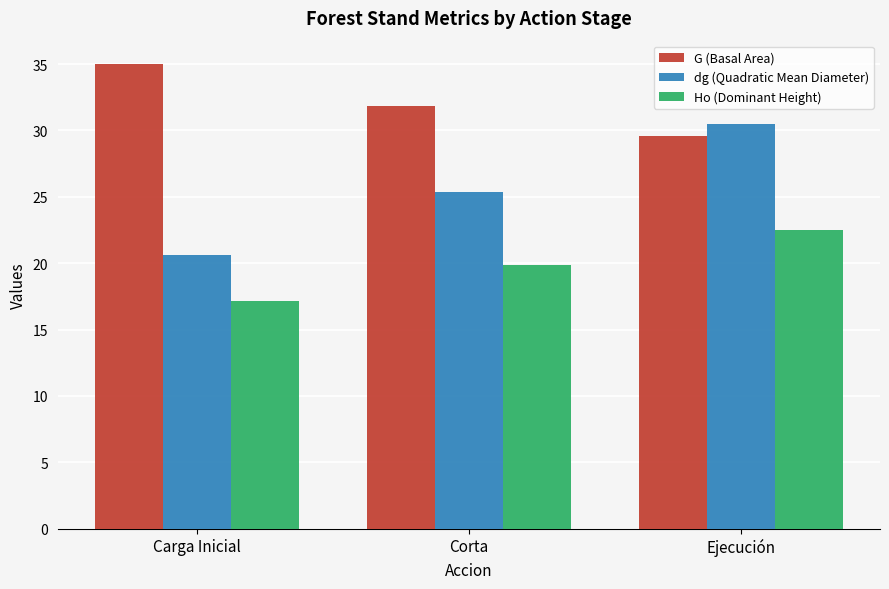

Reading left to right, what are all the values shown in this chart?

G (Basal Area): Carga Inicial=35.0	Corta=31.8	Ejecución=29.6
dg (Quadratic Mean Diameter): Carga Inicial=20.6	Corta=25.3	Ejecución=30.5
Ho (Dominant Height): Carga Inicial=17.2	Corta=19.9	Ejecución=22.5